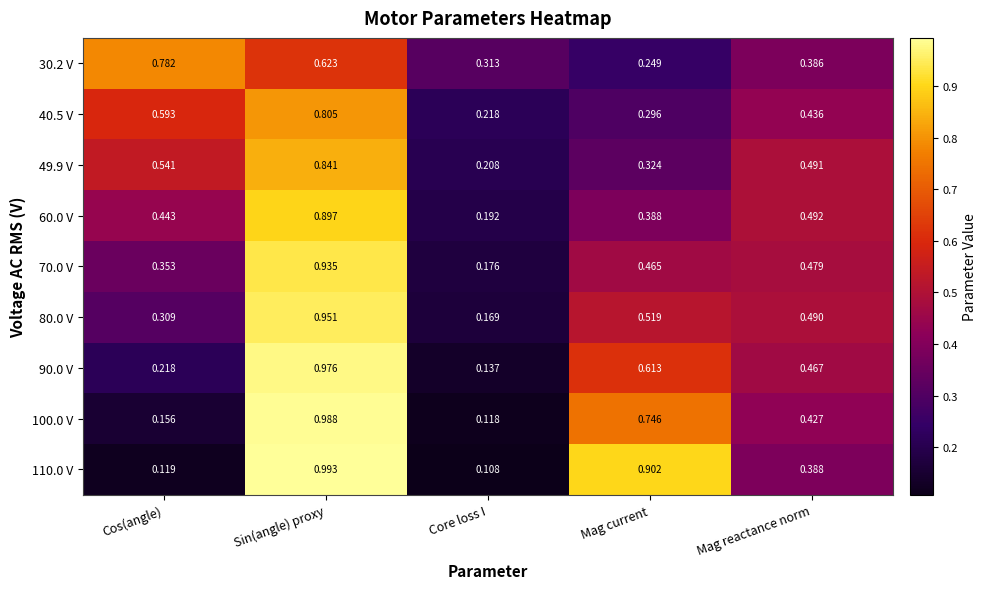

At which label does 70.0 V reach its minimum?

Core loss I